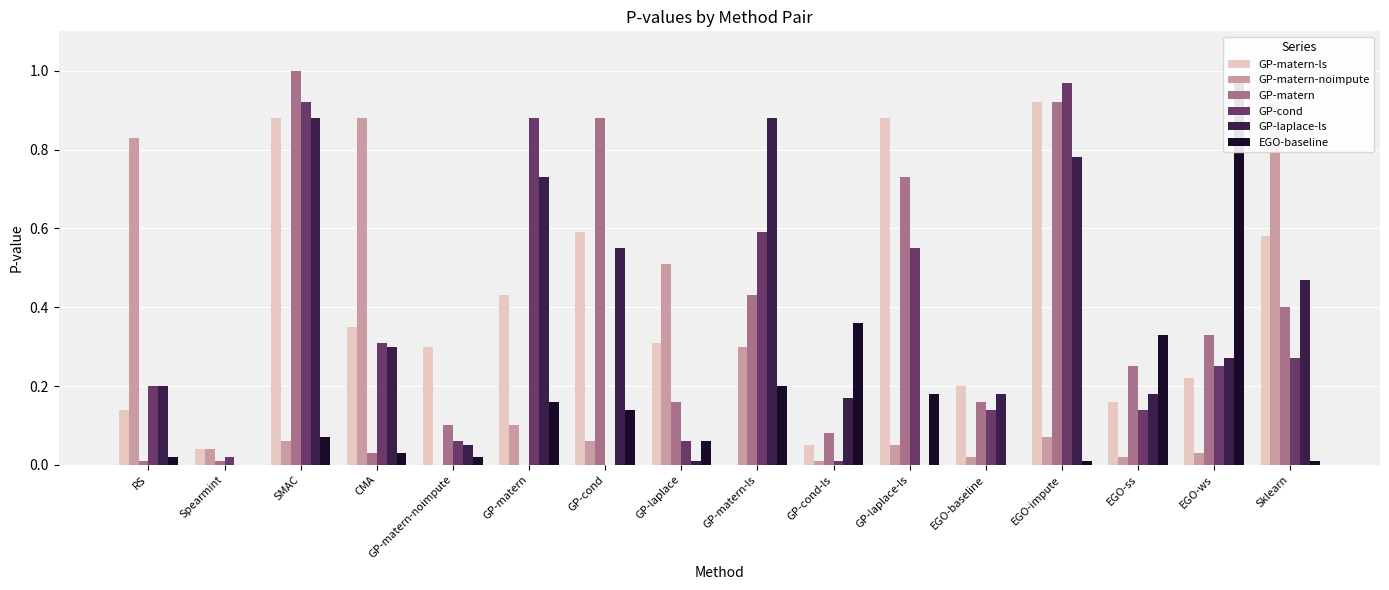

Between EGO-baseline and CMA, which is larger?

CMA